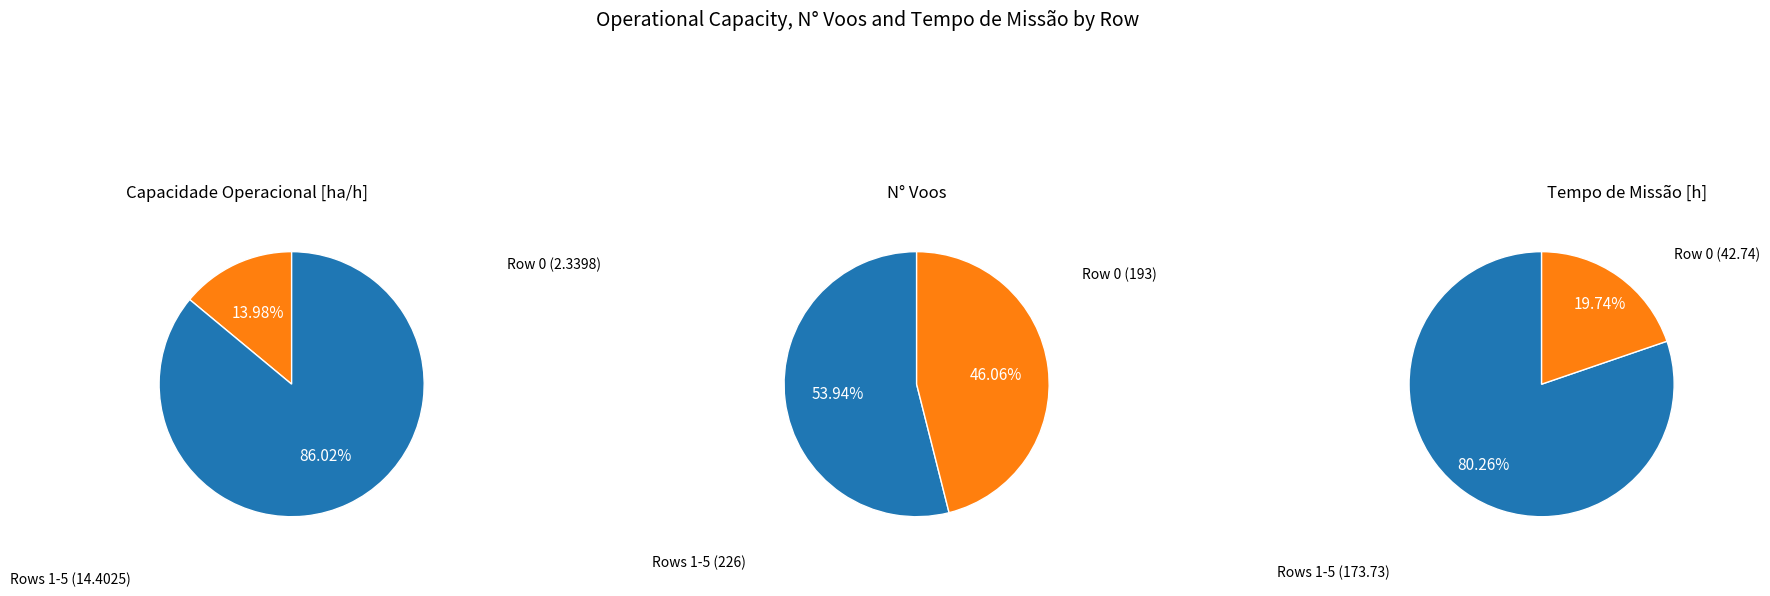

Does Row 4 represent more than half of the total?

No